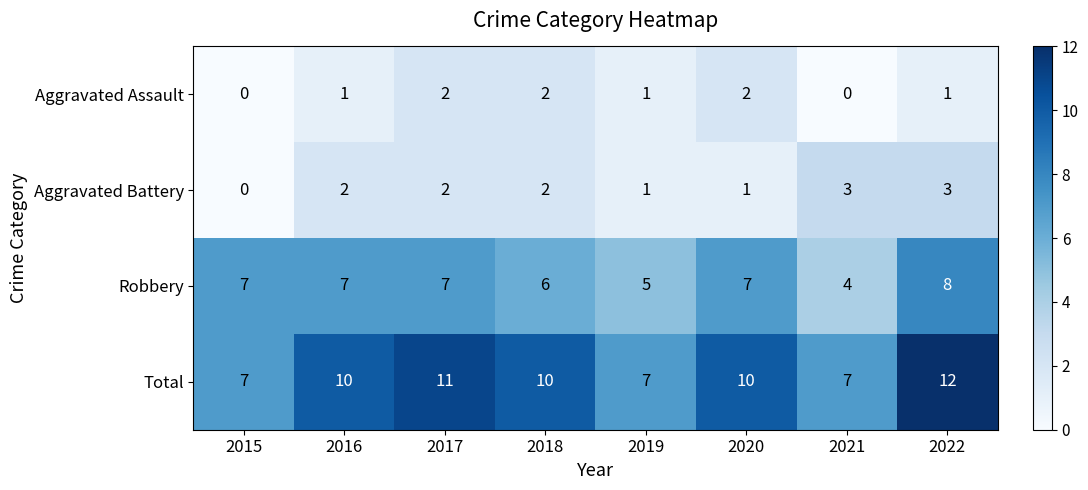

Is it true that Aggravated Battery equals 1 at 2017?

False